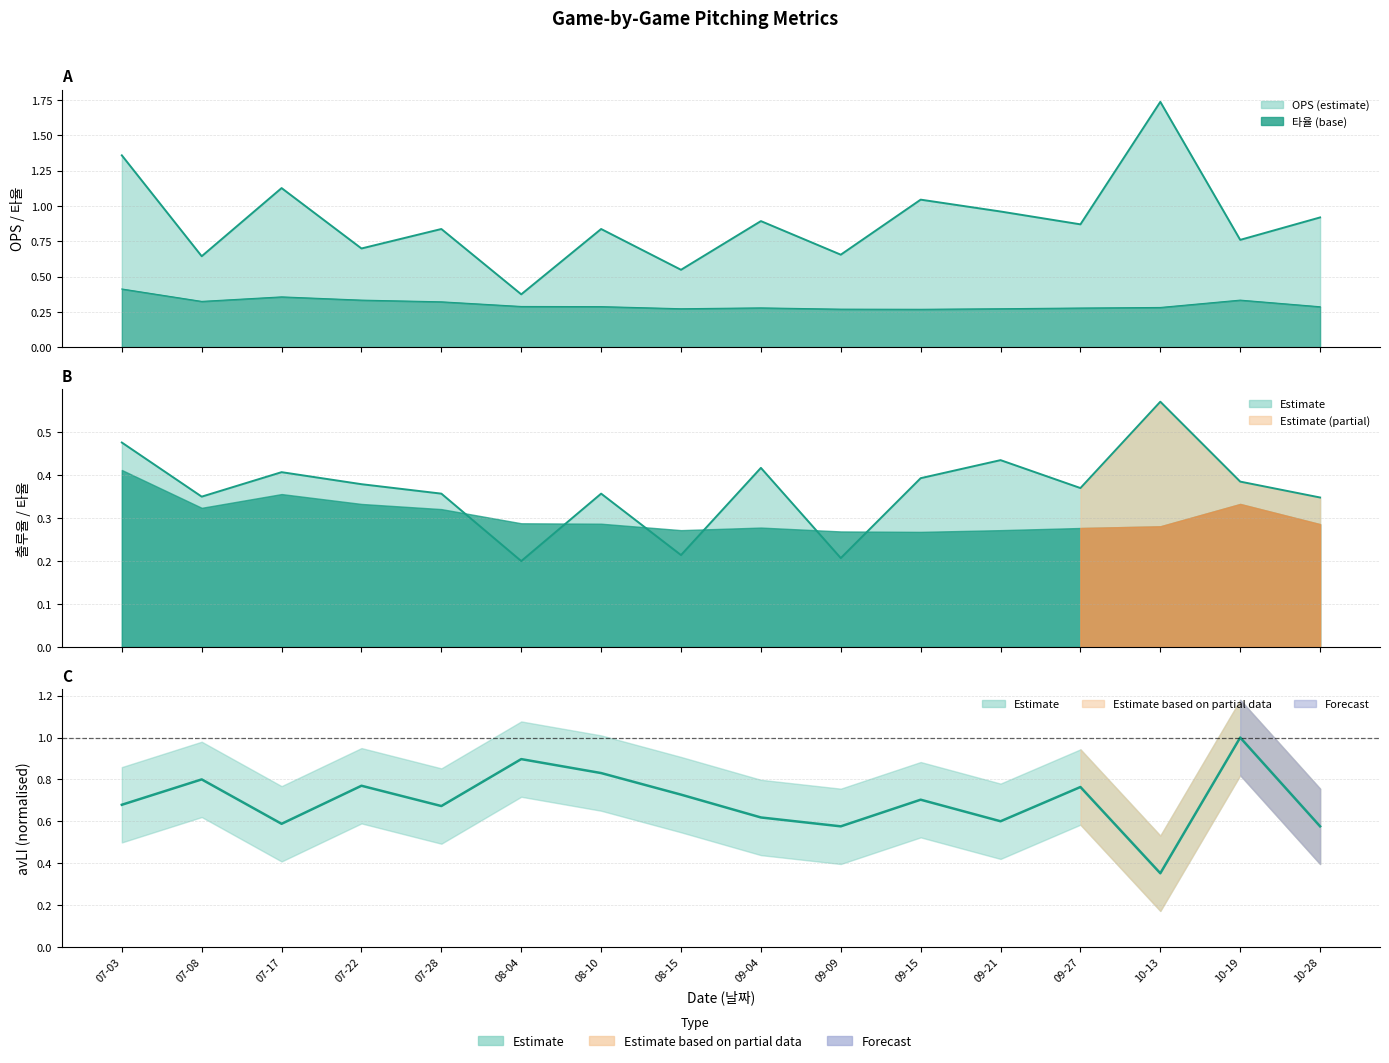

At which label is 출루율 closest to 0?

08-04